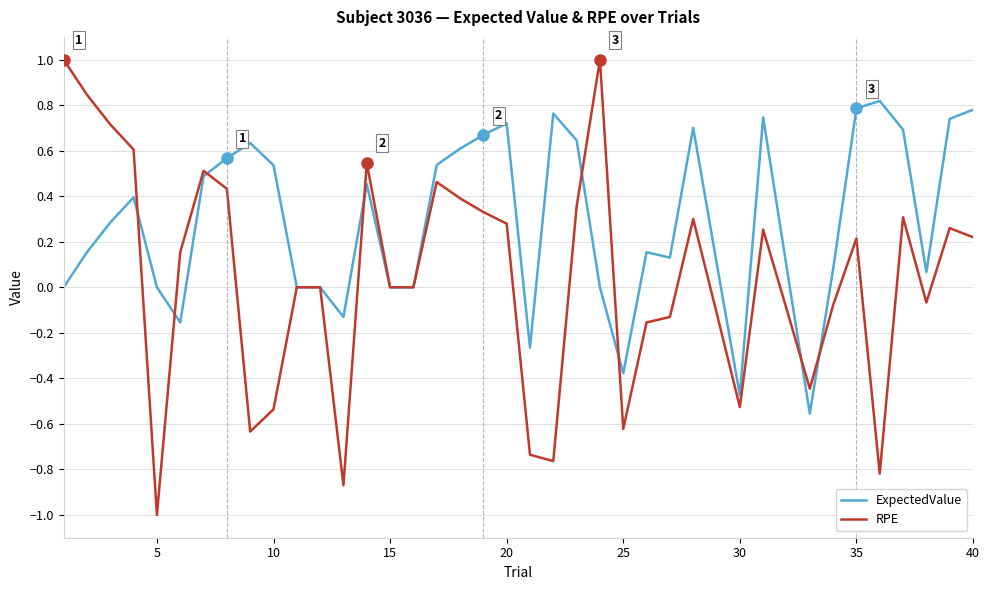

Which series has the largest total across all categories?

ExpectedValue